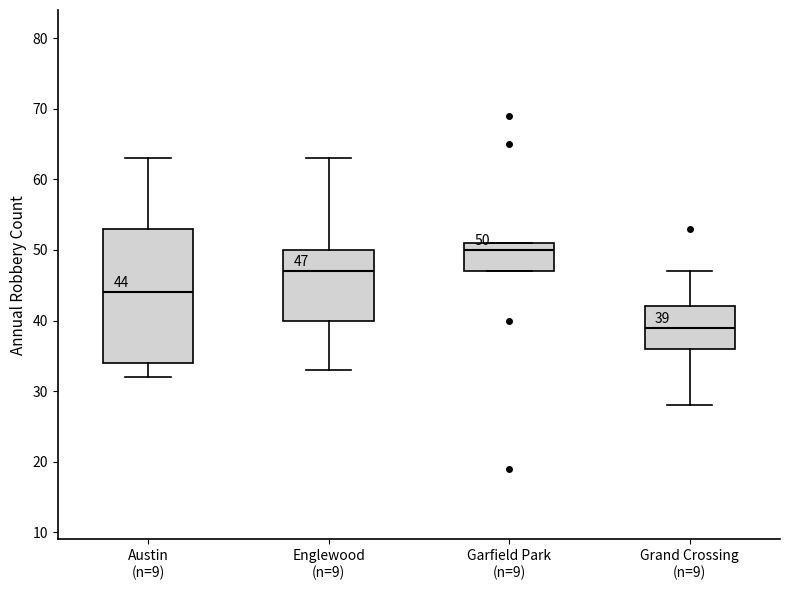

Which box has the lowest median line?

Grand Crossing (n=9)